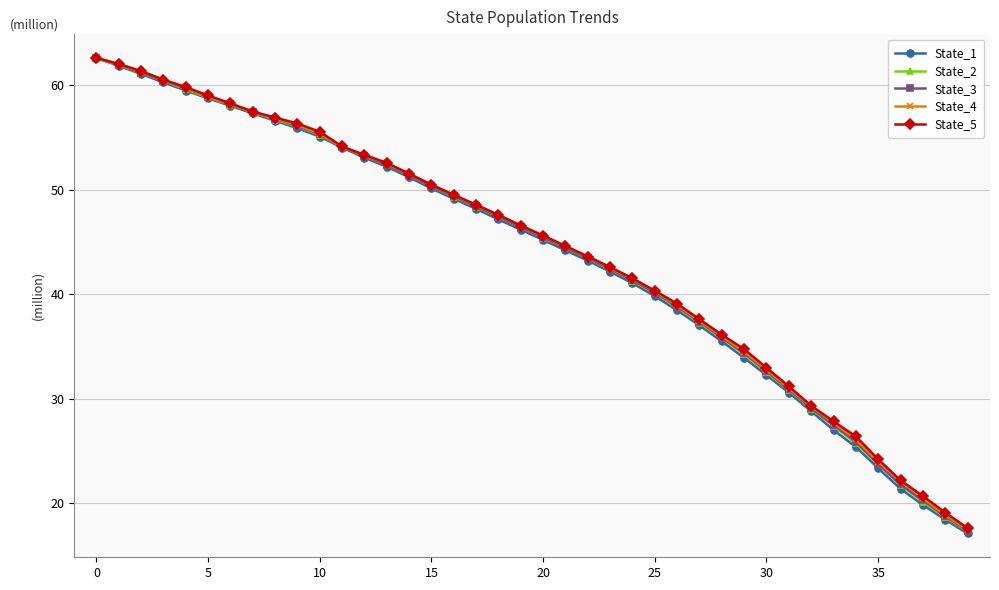

Which series has the largest range (max minus min)?

State_1